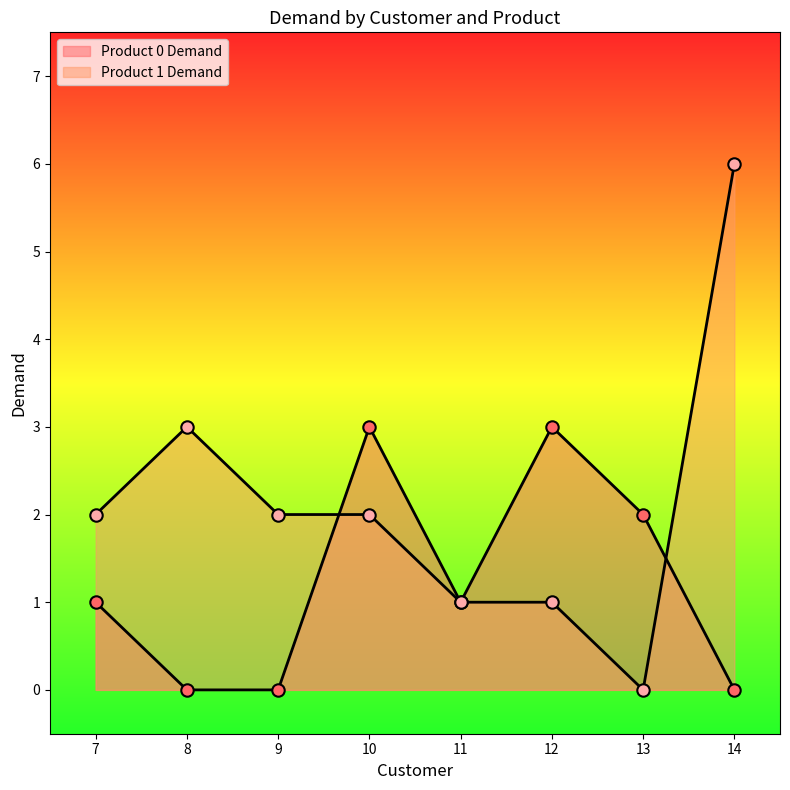

Which series has the largest total across all categories?

Product 1 Demand